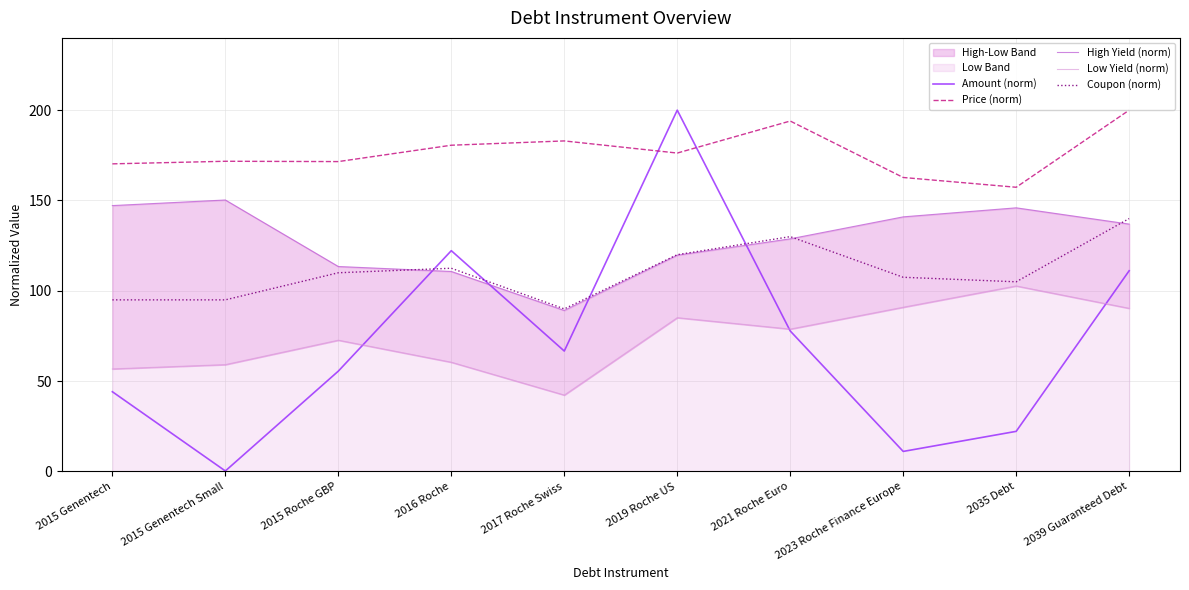

True or false: Low Yield (norm) and Coupon (norm) cross at least once.

False